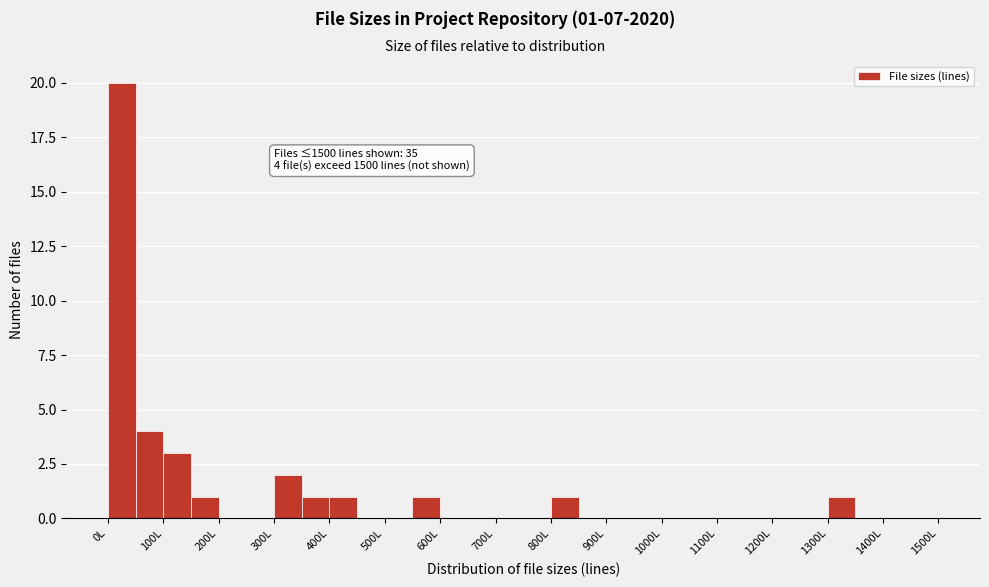

Which range on the x-axis has the tallest bar?

0 to 50